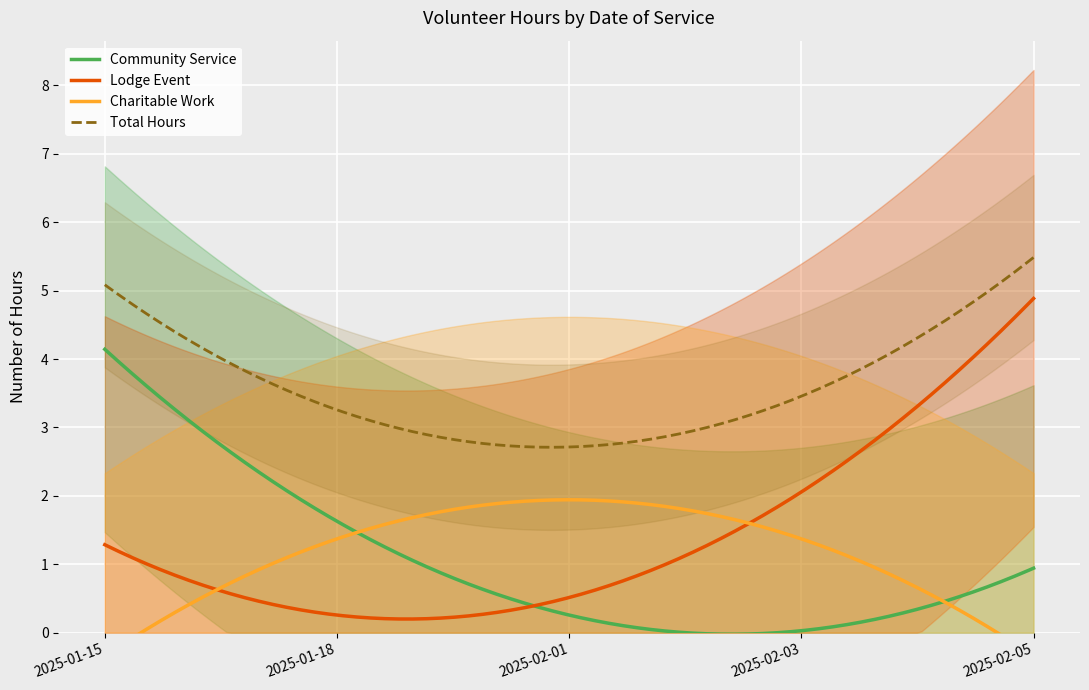

True or false: Total Hours and Lodge Event cross at least once.

False